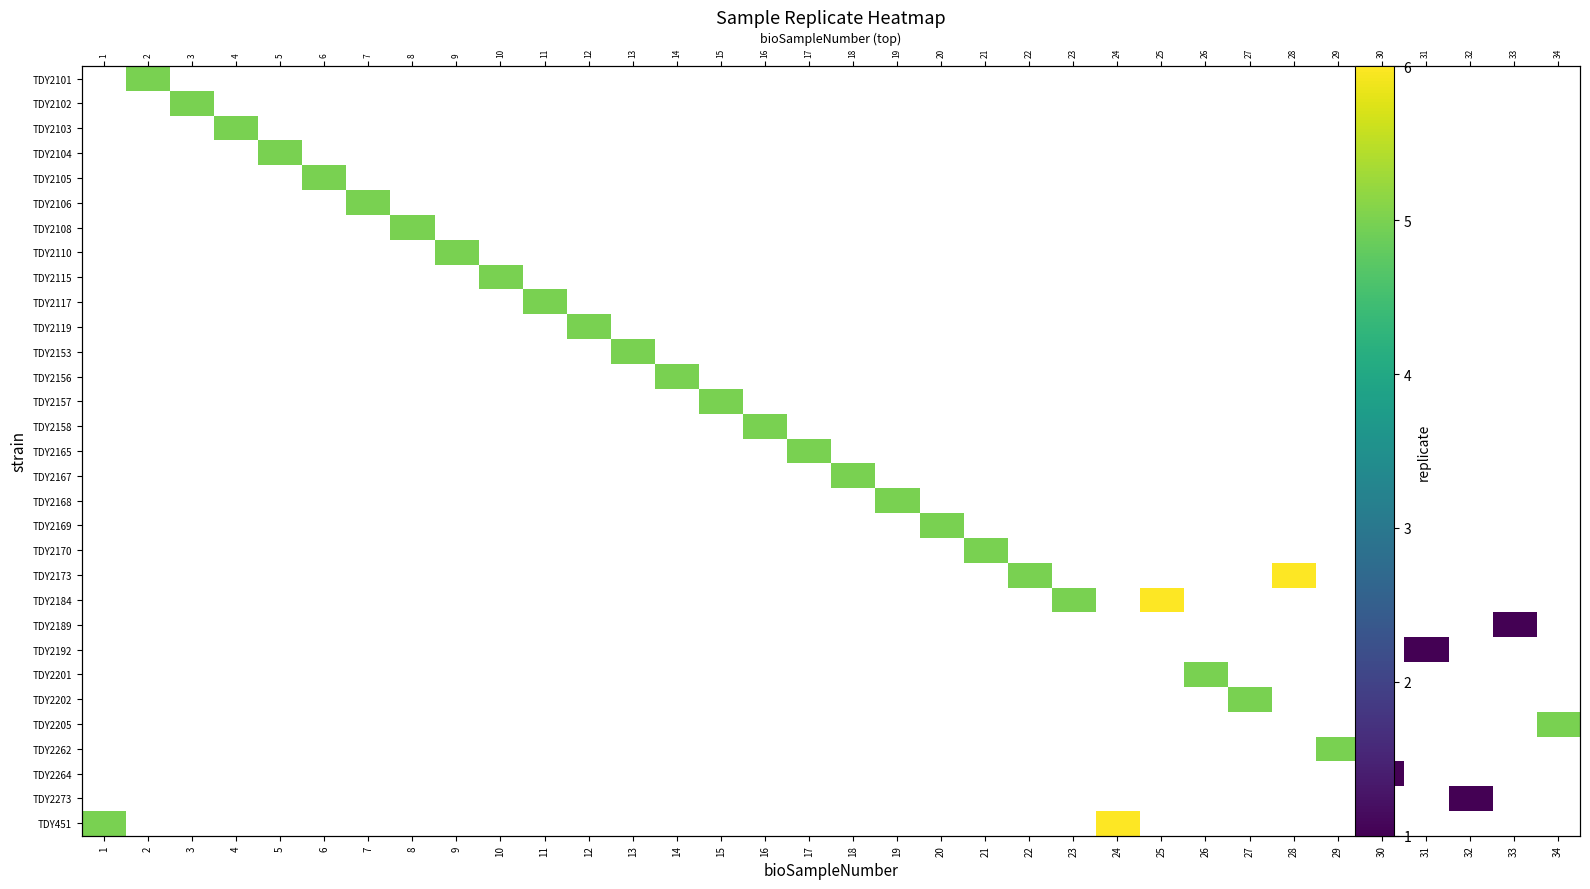

What is the greatest value displayed?

6.0